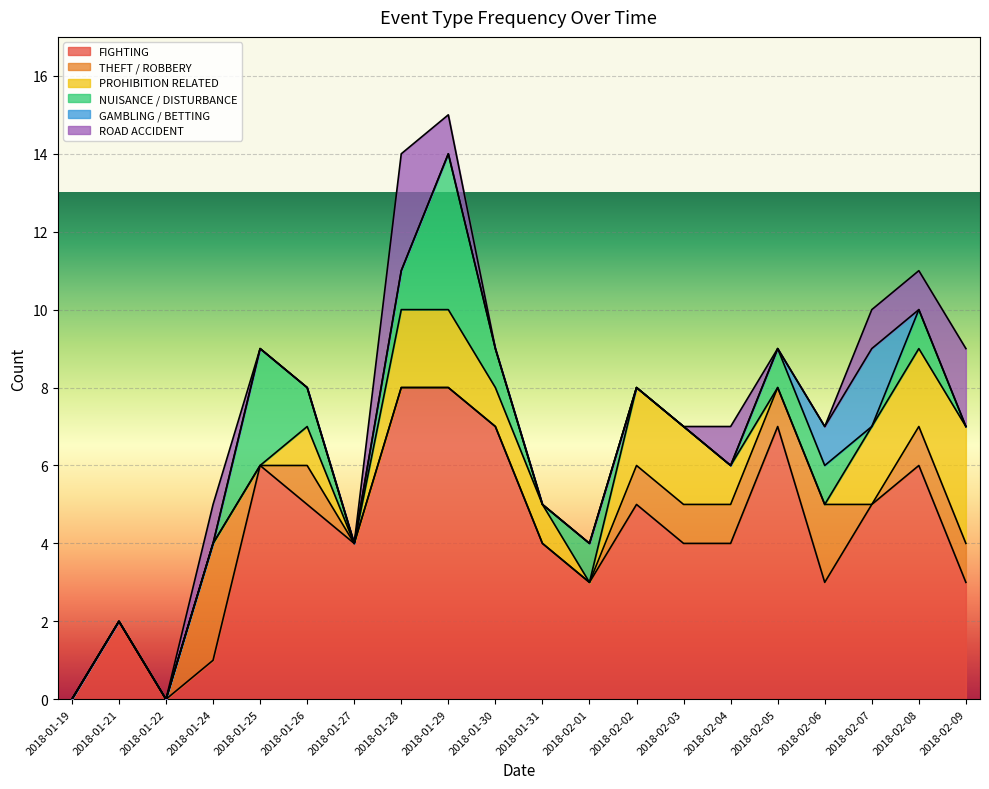

What is the label of the 20th point from the left?

2018-02-09